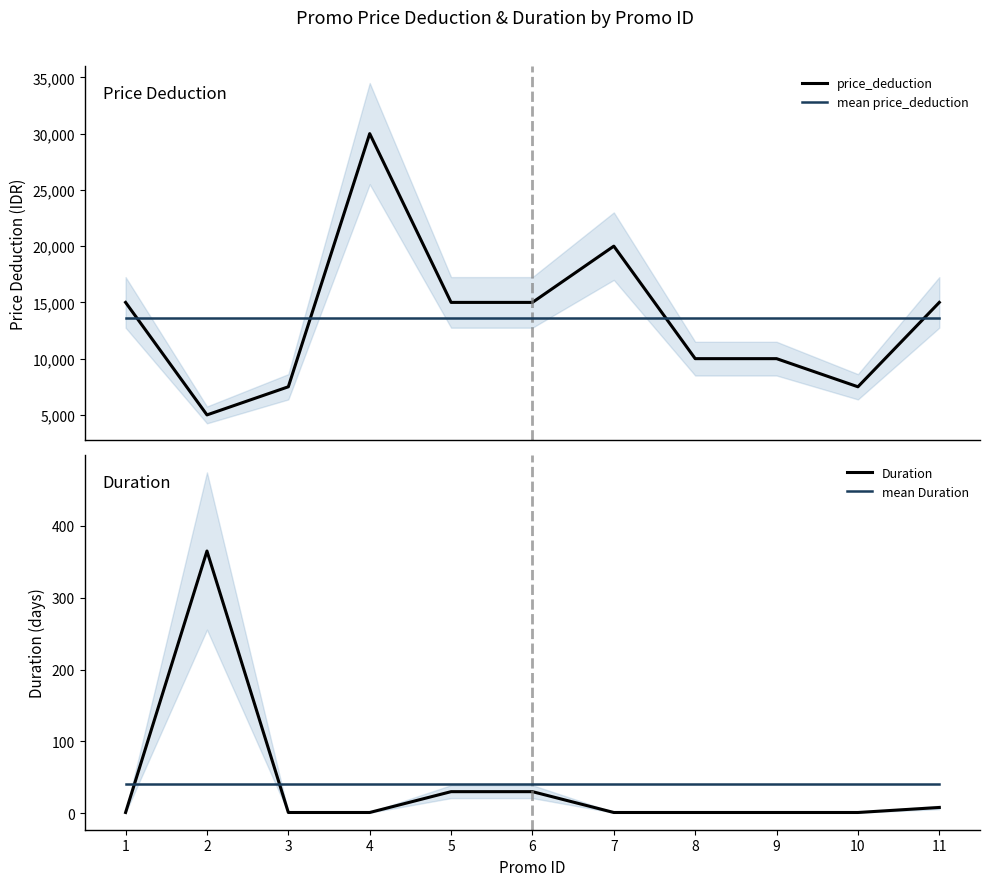

True or false: Duration and price_deduction cross at least once.

False